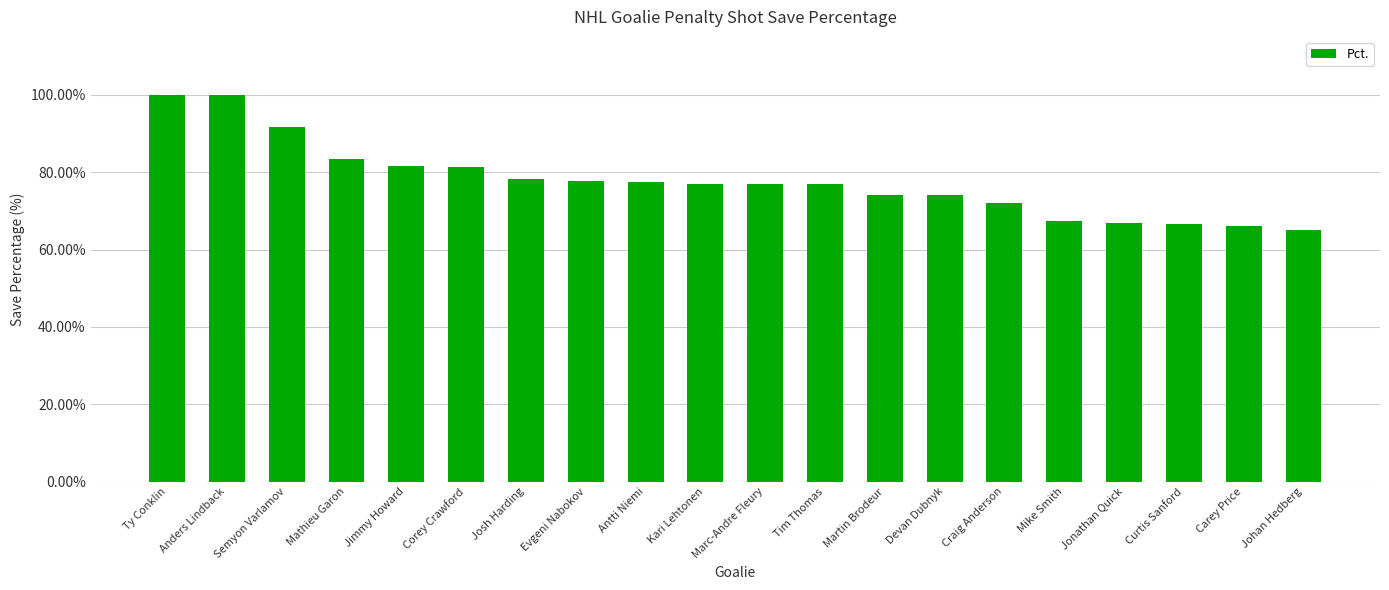

Which has a higher value, Jimmy Howard or Martin Brodeur?

Jimmy Howard